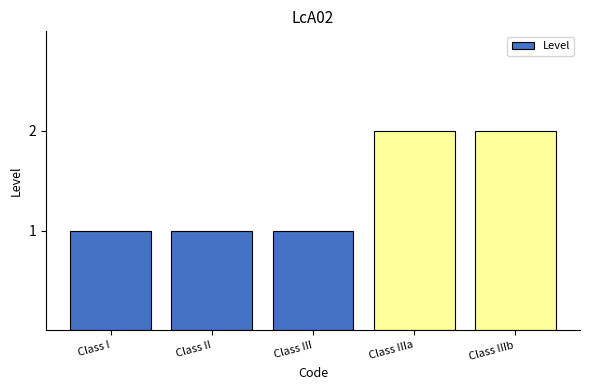

How many categories are shown in the chart?

5